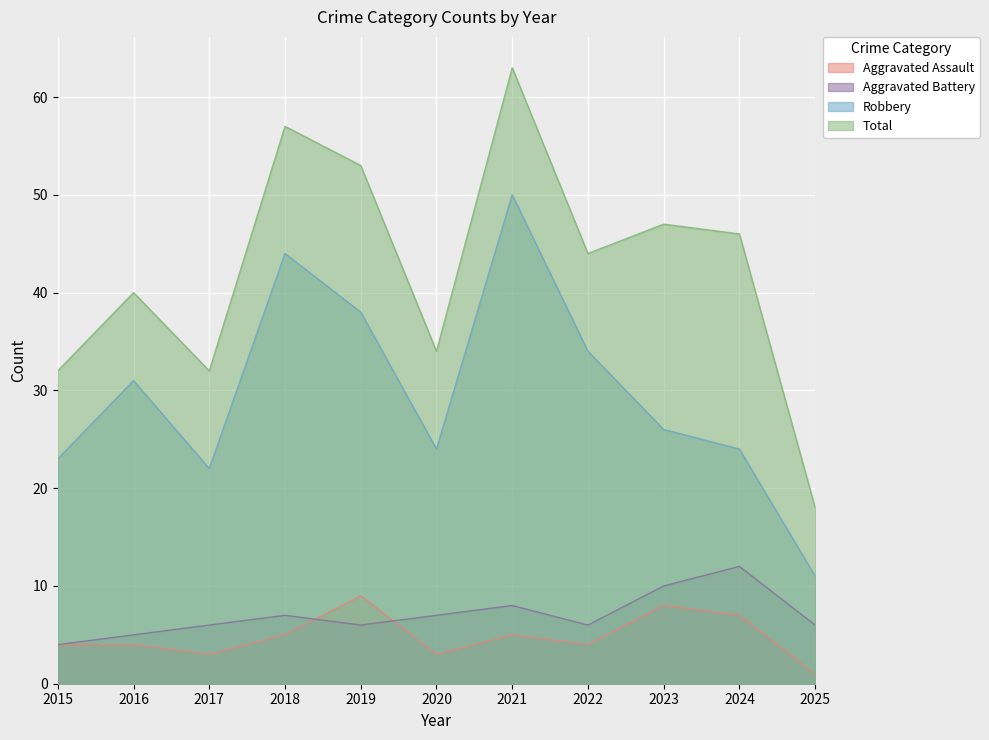

List the series in order of their peak value, highest first.

Total, Robbery, Aggravated Battery, Aggravated Assault